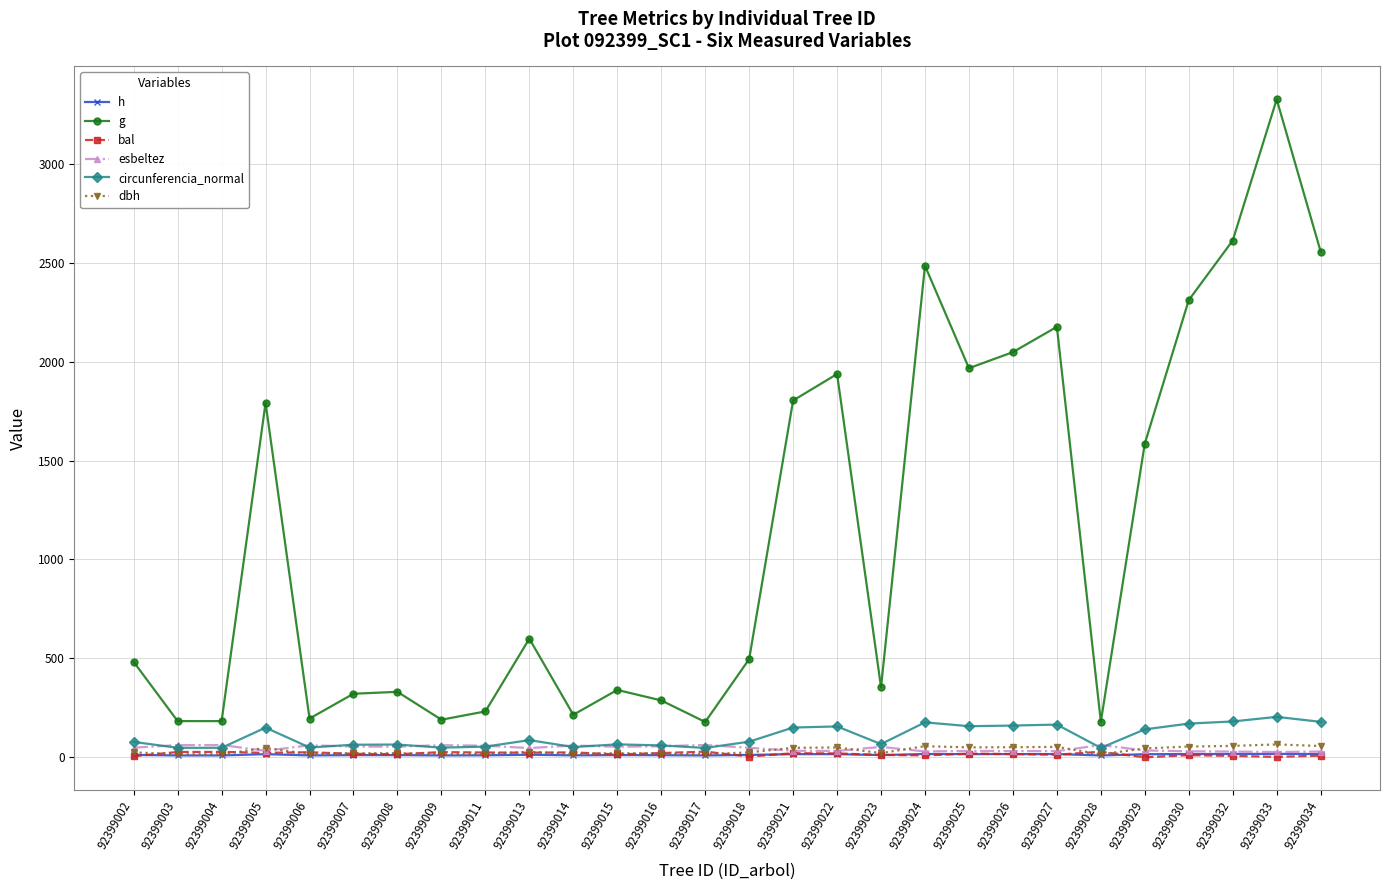

True or false: g and bal cross at least once.

False